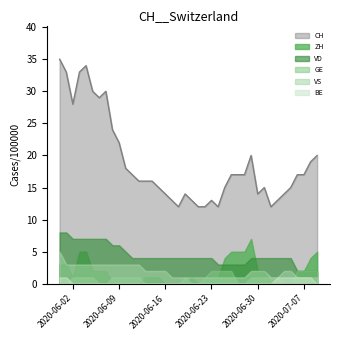

What is the spread (max minus min) of values at 2020-07-01?

15